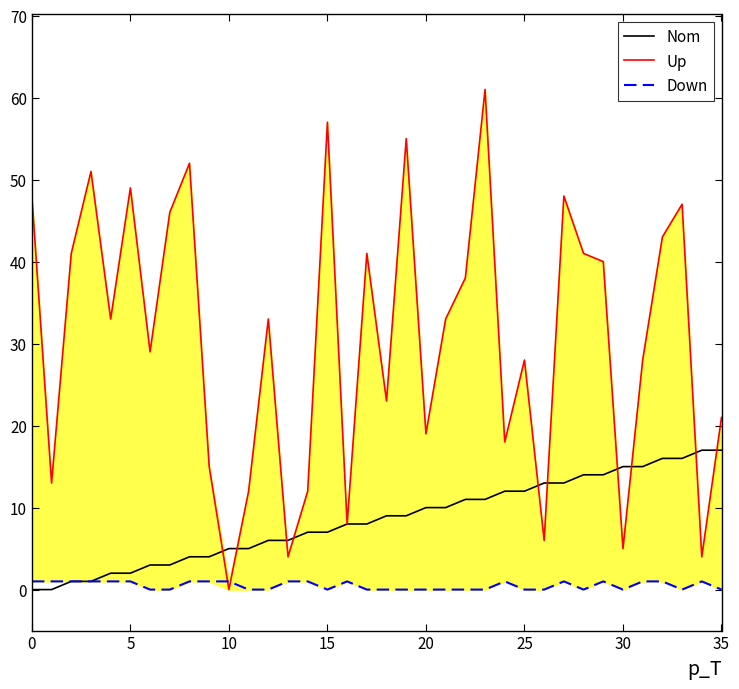

Between which two adjacent categories do Down and Up first intersect?

9 and 10